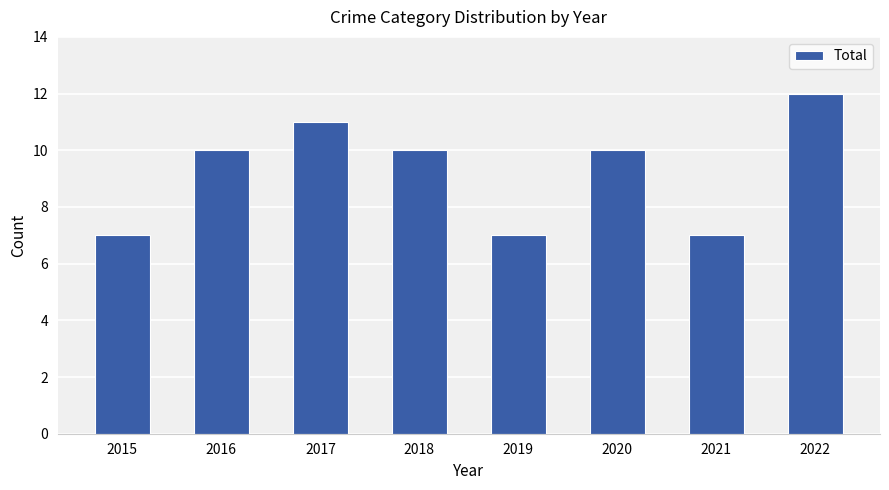

What is the sum of the values at 2020 and 2019?

17